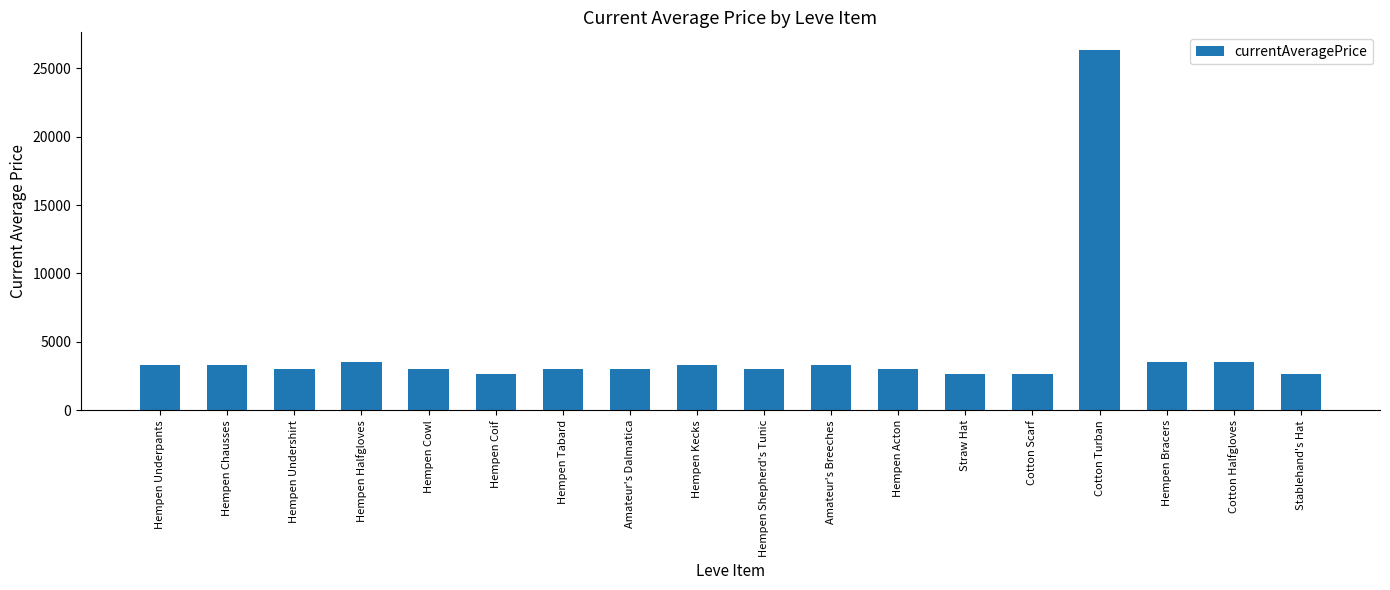

What is the change in value from Hempen Tabard to Stablehand's Hat?

-333